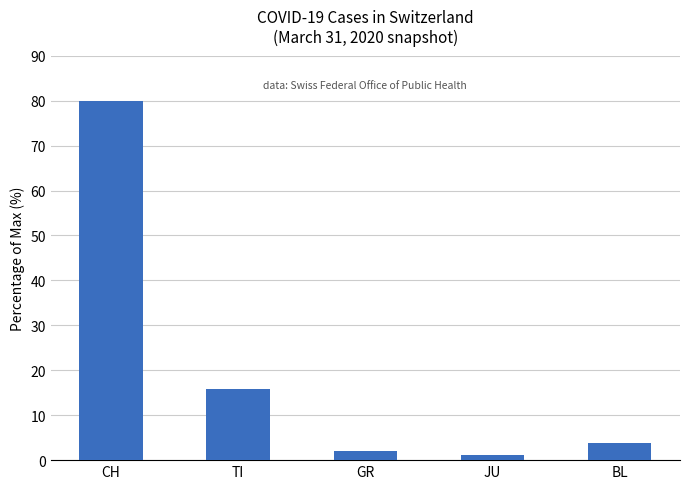

What position from the right is BL?

1